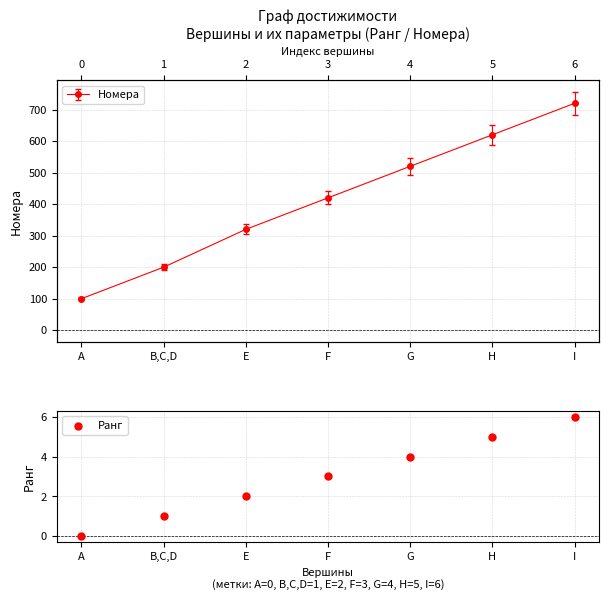

Which has a higher value, A or F?

F